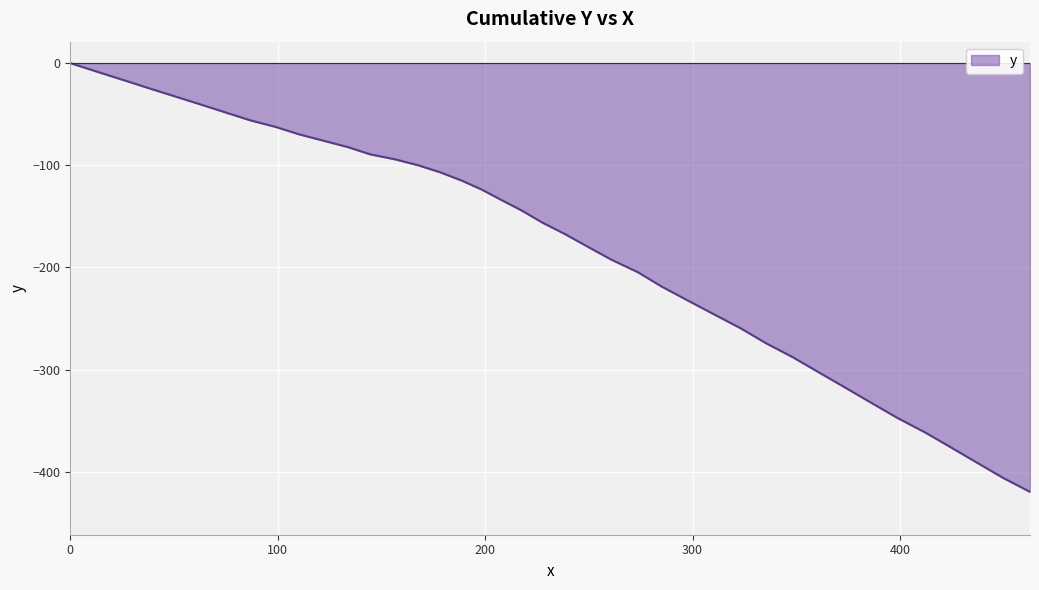

What is the smallest value displayed?

-419.6